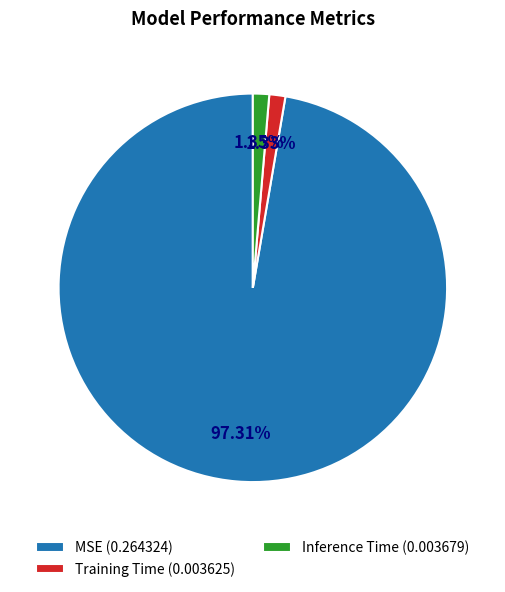

Count the number of slices in the pie.

3